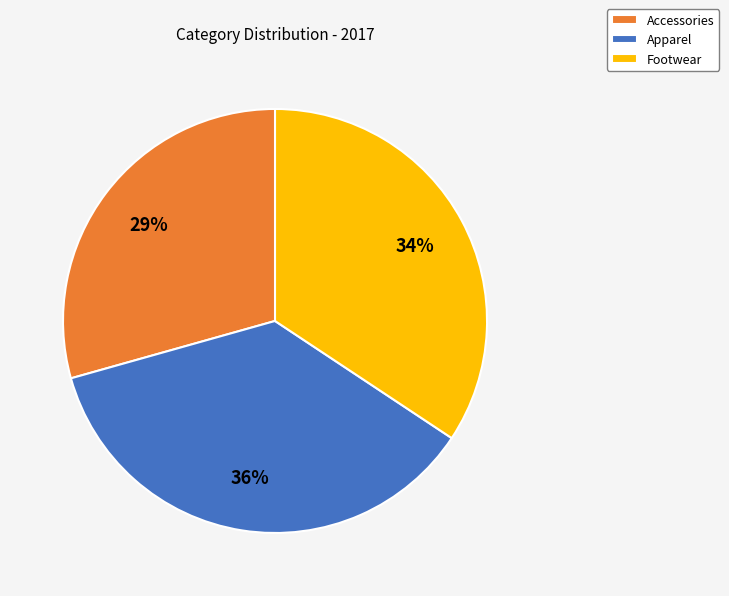

Between Accessories and Apparel, which is larger?

Apparel